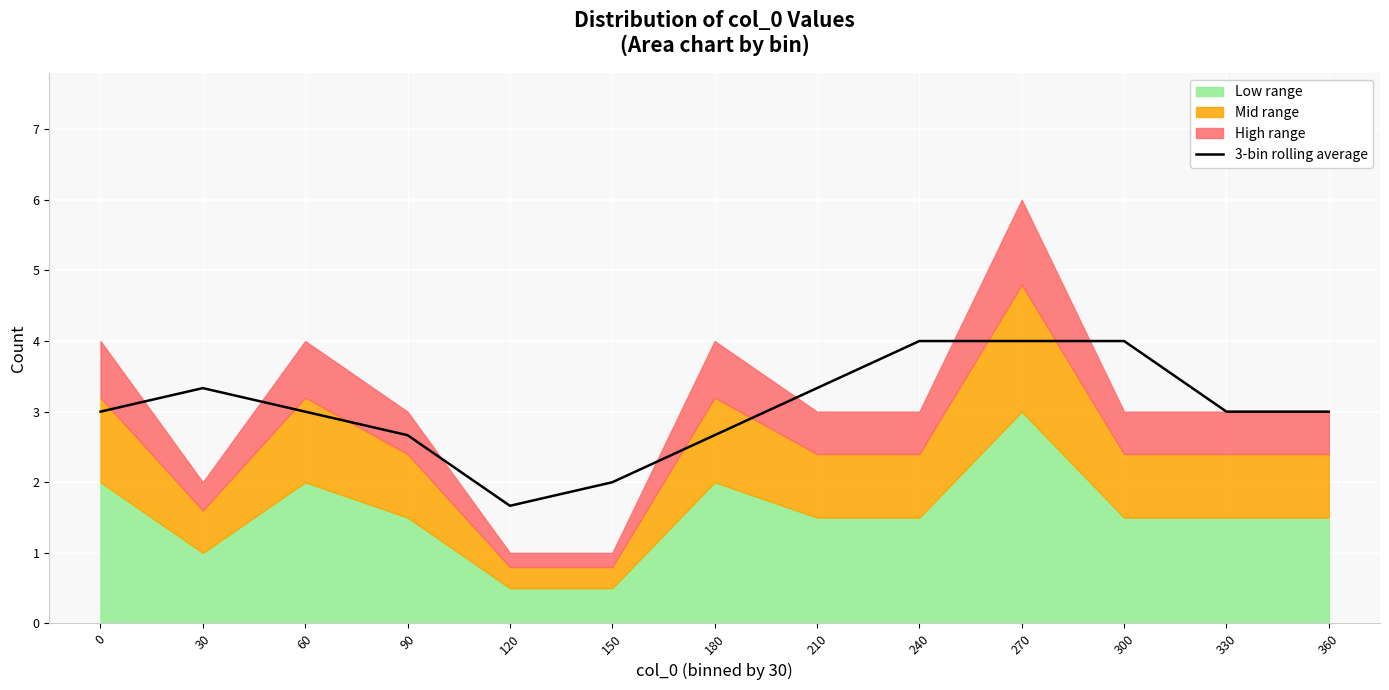

What is the value of the 6th point from the left?

2.0